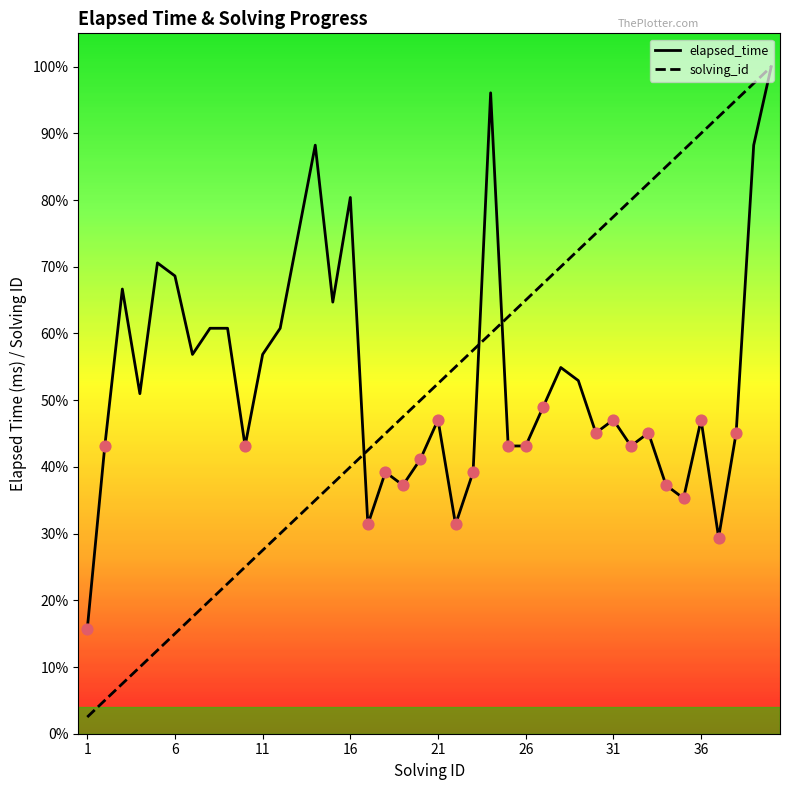

What is the total value across all series at 17?

0.7